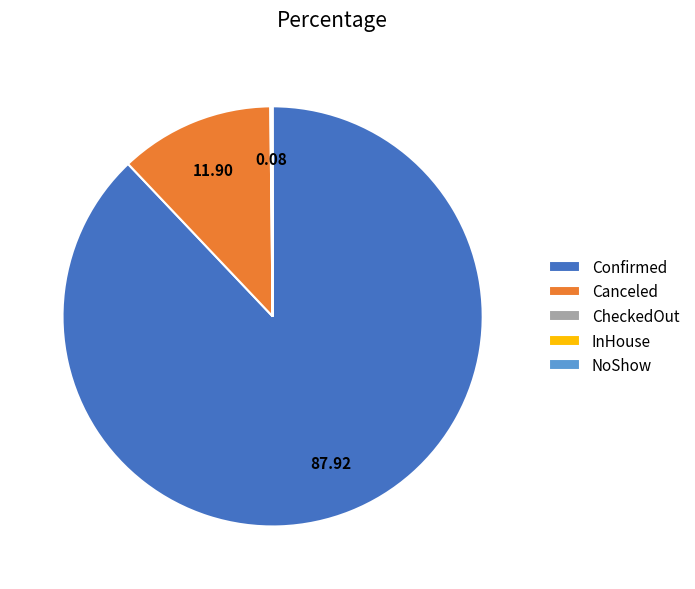

Is Confirmed the majority of the pie?

Yes